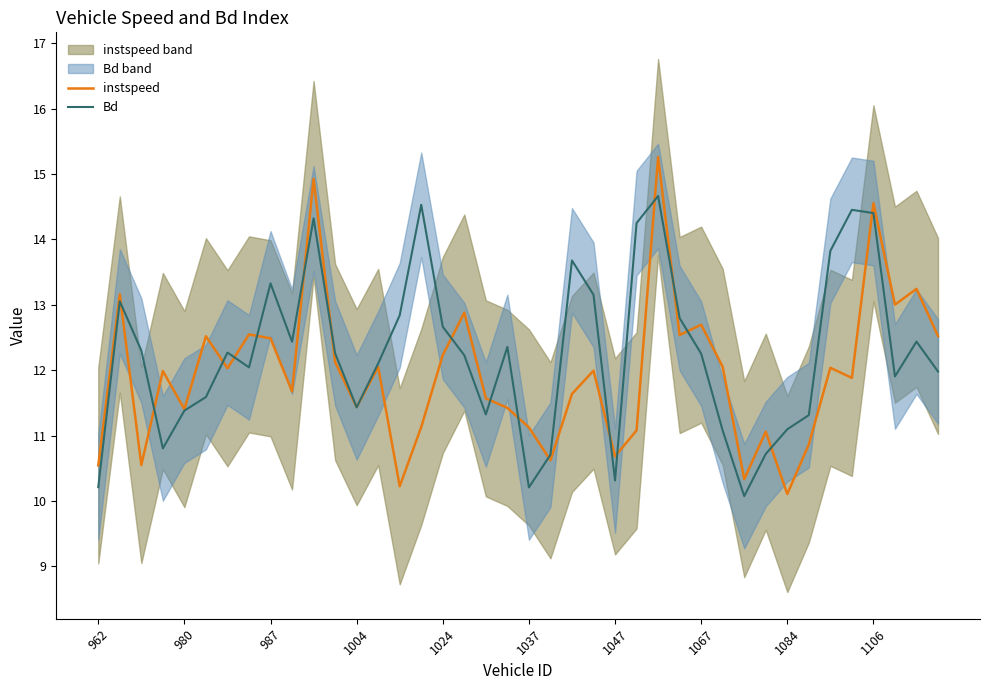

How many intersections are there between instspeed and Bd?

20